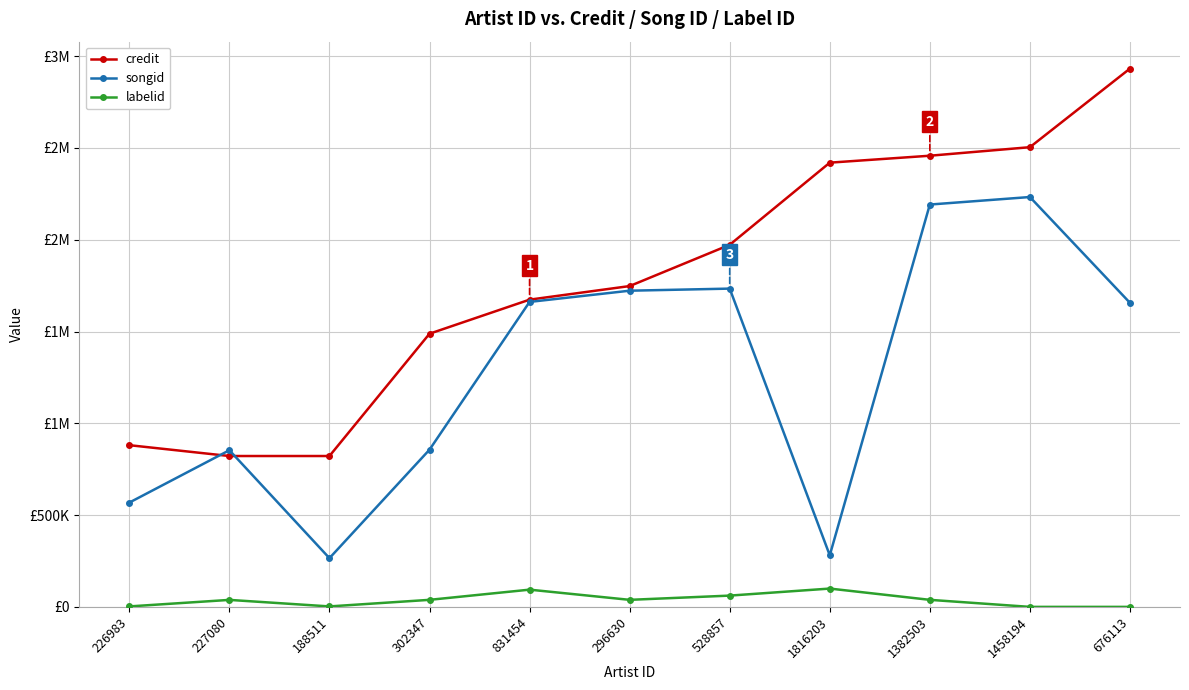

What is the maximum value shown in the chart?

2932222